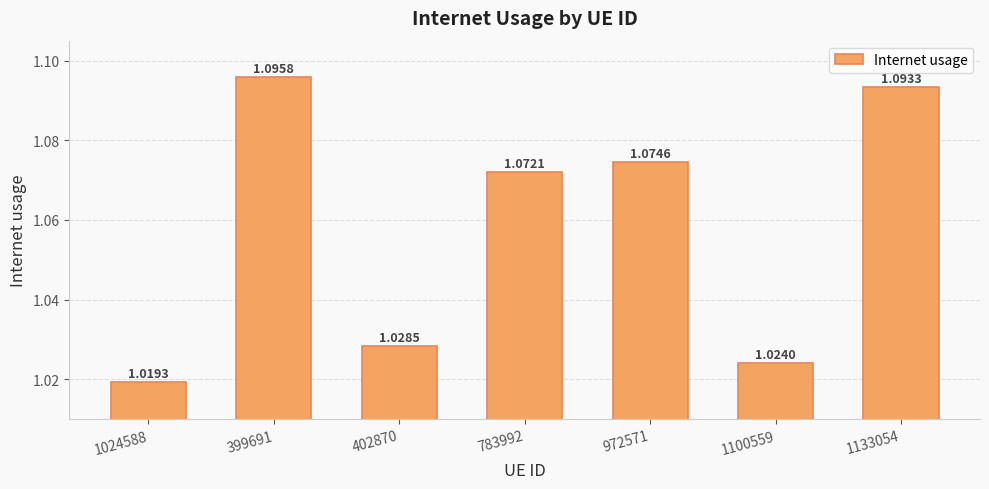

How many bars are there in total?

7